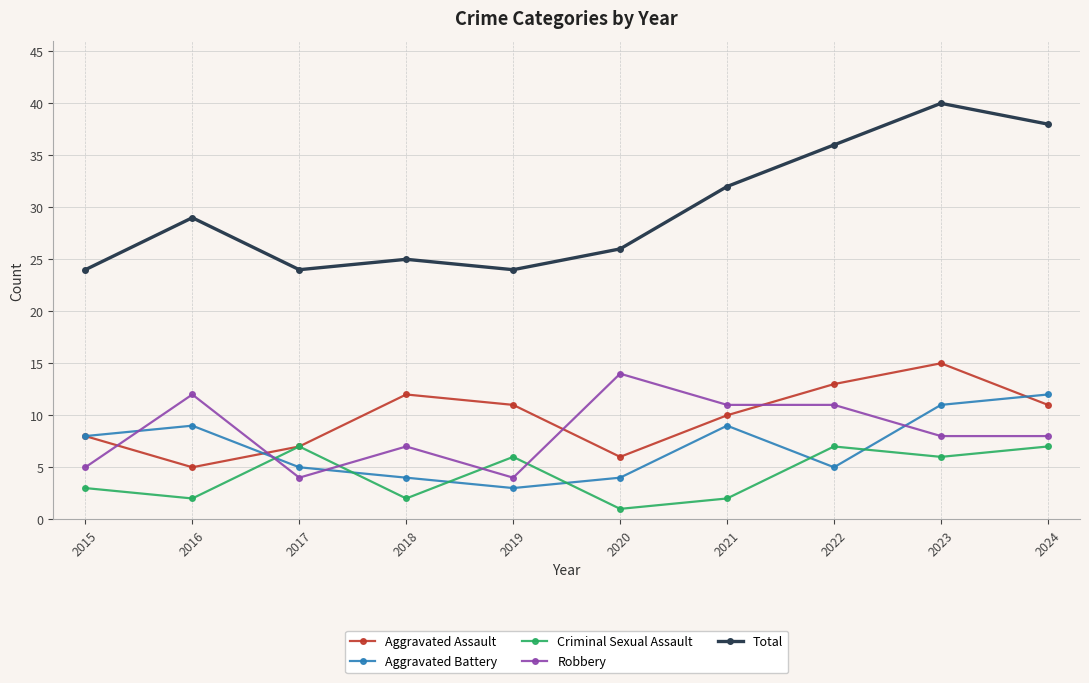

What is the sum of all Aggravated Battery values?

70